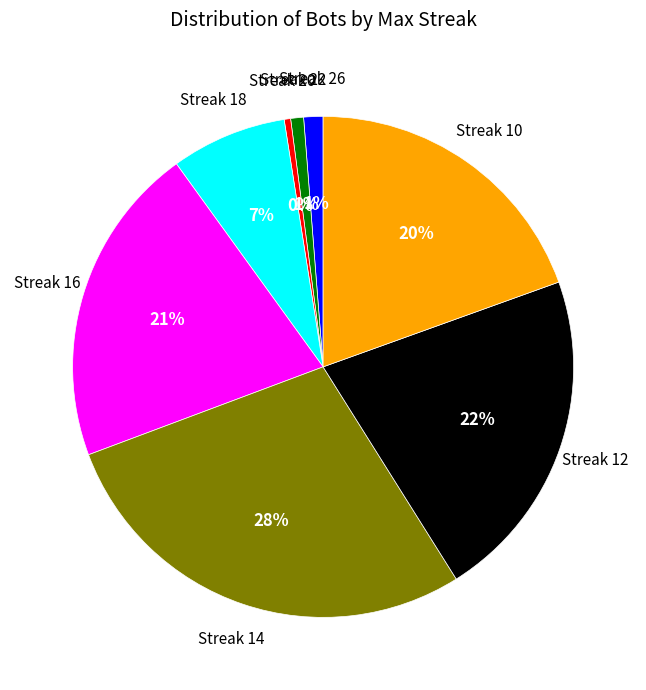

To the nearest percent, what is the difference between the largest and smallest slice percentages?

28%